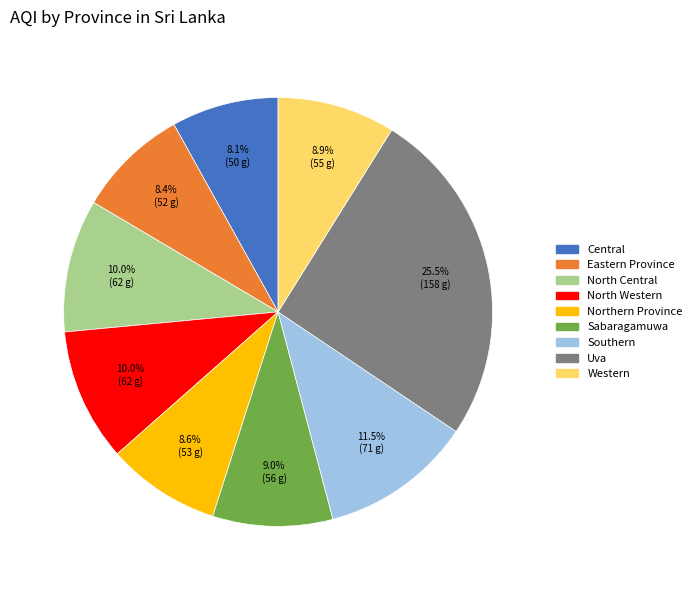

Between Uva and Eastern Province, which is larger?

Uva